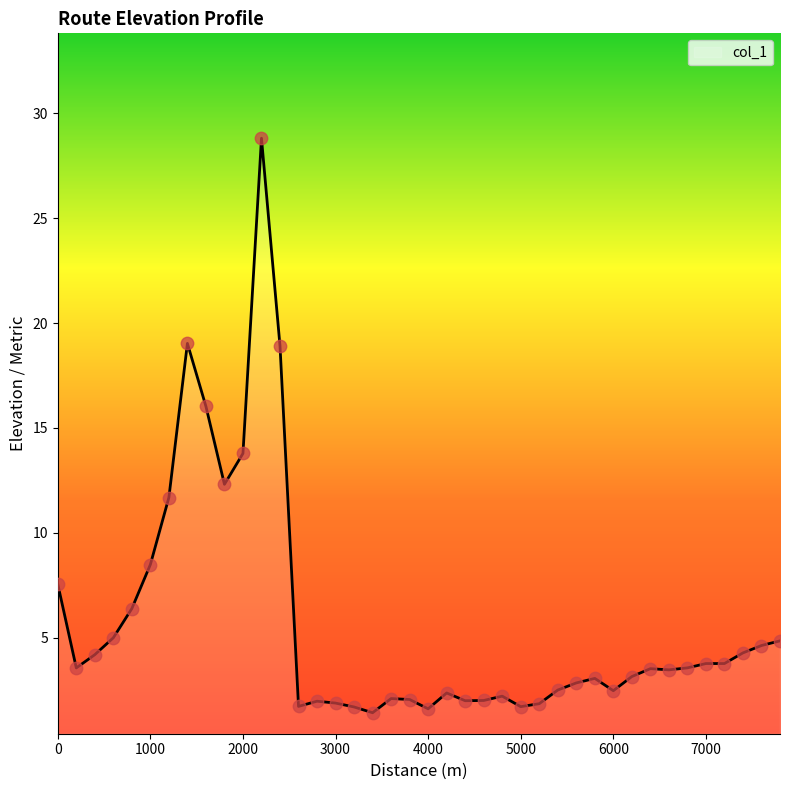

What is the smallest value displayed?

1.4